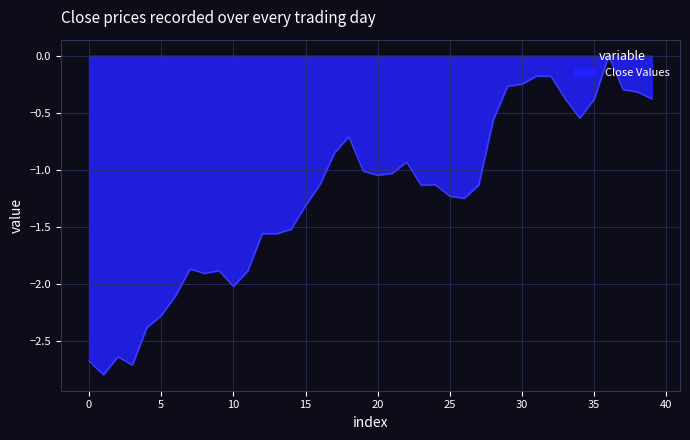

What is the smallest value displayed?

-2.8